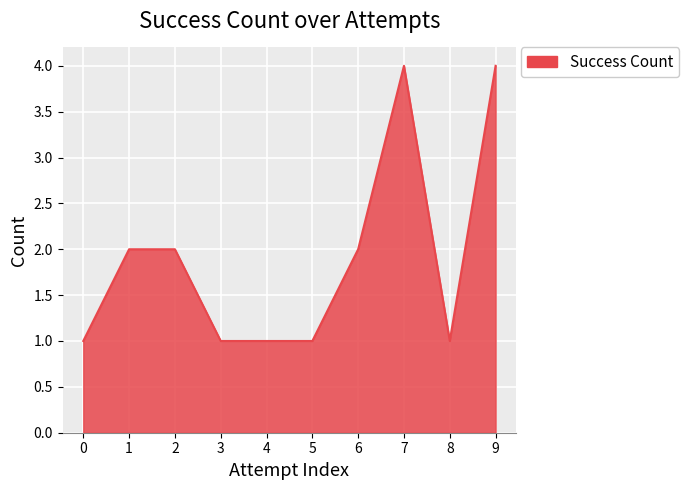

Reading left to right, transcribe all the data shown in this chart.

1	2	2	1	1	1	2	4	1	4